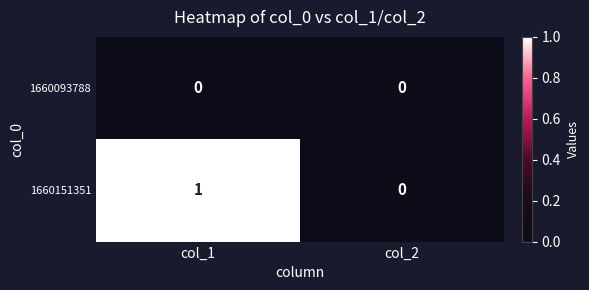

Reading left to right, what are all the values shown in this chart?

1660093788: 0	0
1660151351: 1	0